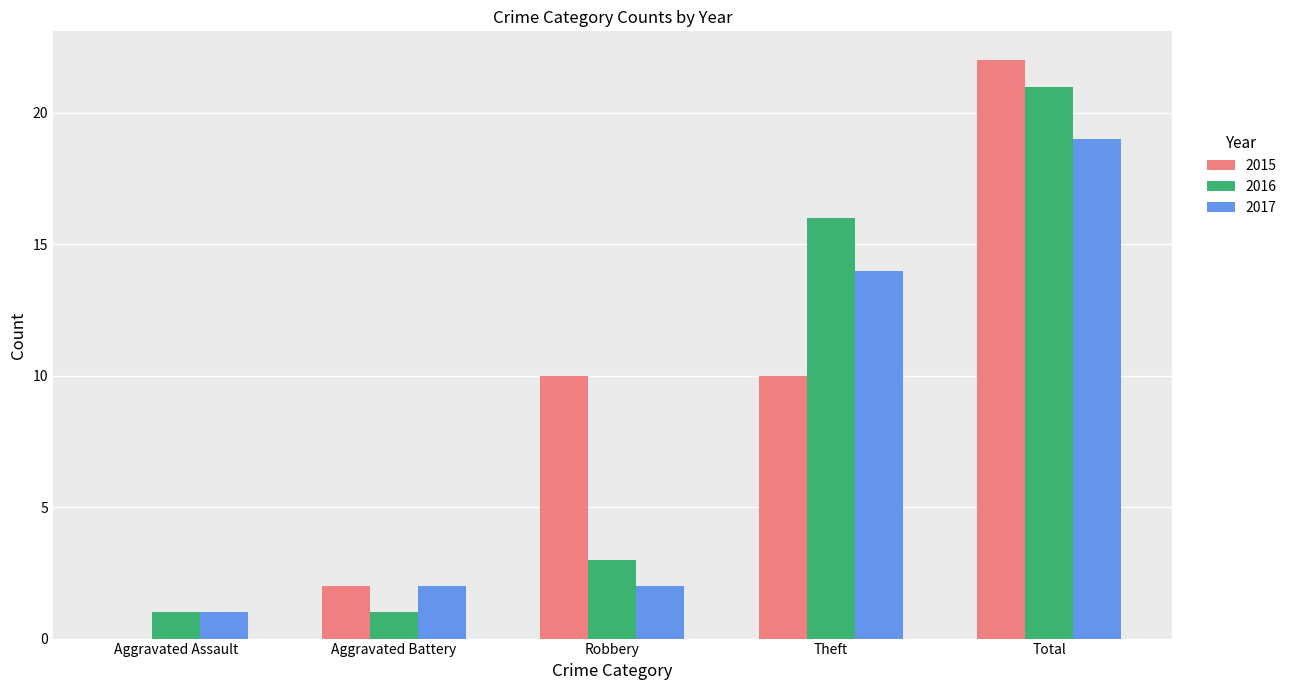

True or false: 2015 has a value of 0 at Aggravated Assault.

True